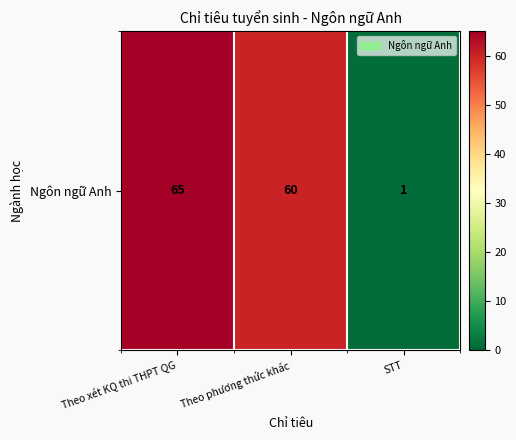

Rank the categories by value from lowest to highest.

STT, Theo phương thức khác, Theo xét KQ thi THPT QG